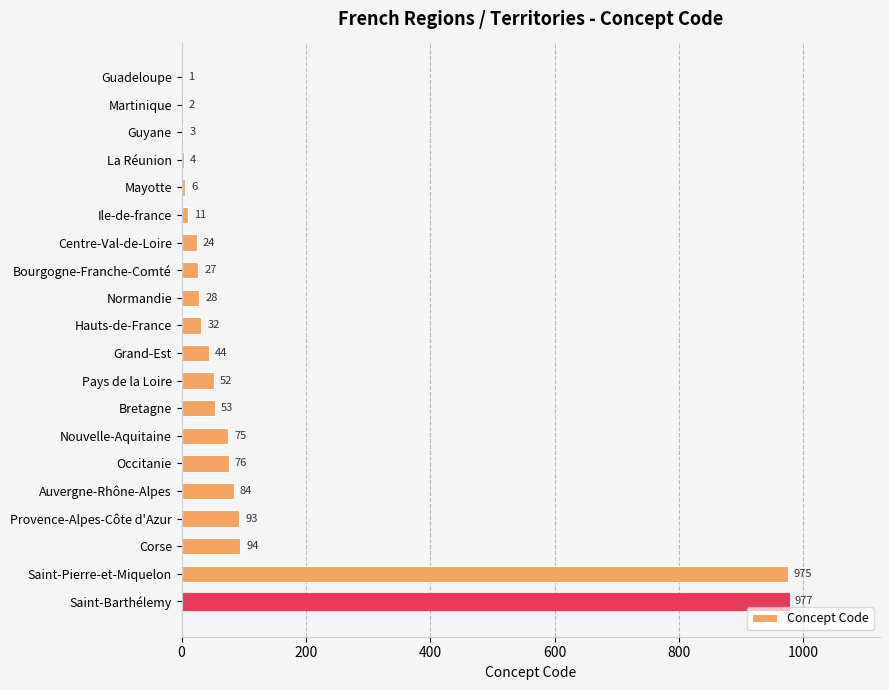

What is the change in value from Guadeloupe to Guyane?

+2